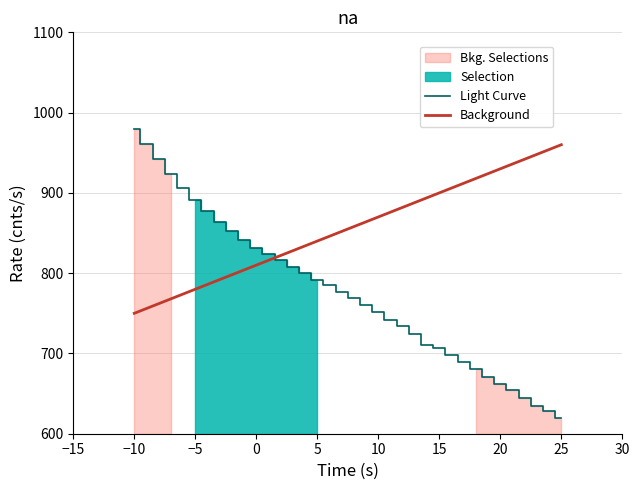

What is the highest value of the Light Curve series?

980.0